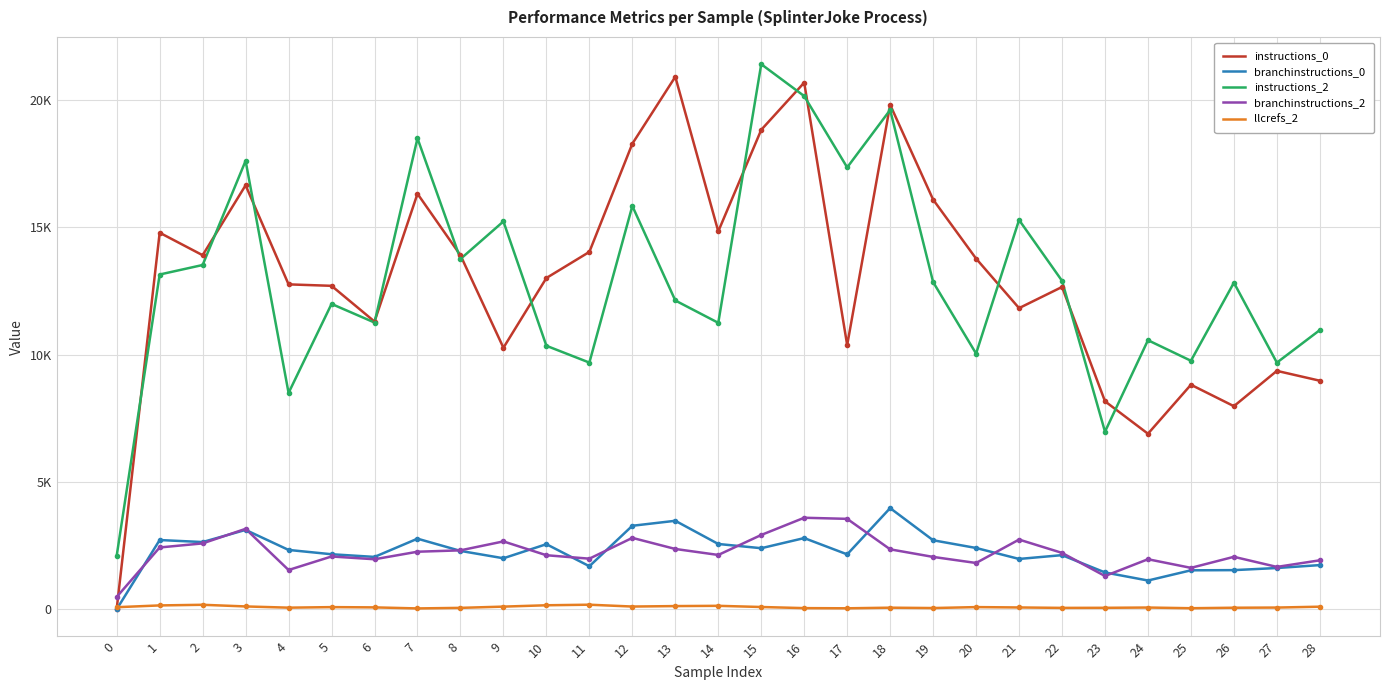

What are all the series names shown in the legend?

instructions_0, branchinstructions_0, instructions_2, branchinstructions_2, llcrefs_2